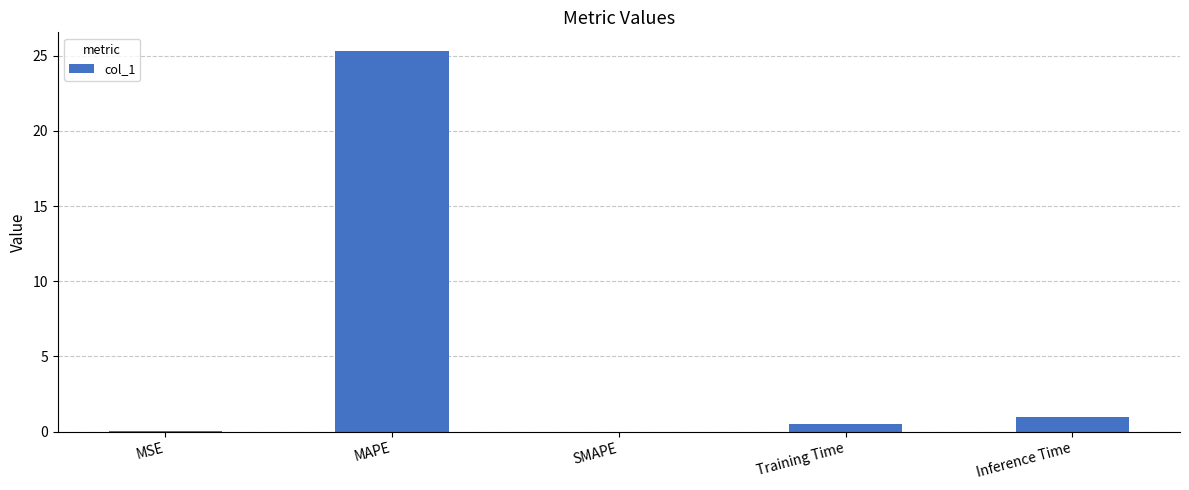

True or false: the data shows 0.0 at MSE.

True